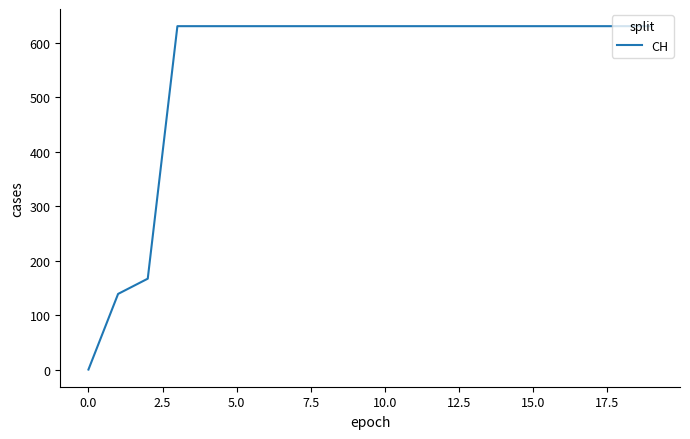

Does the chart have visible grid lines?

No